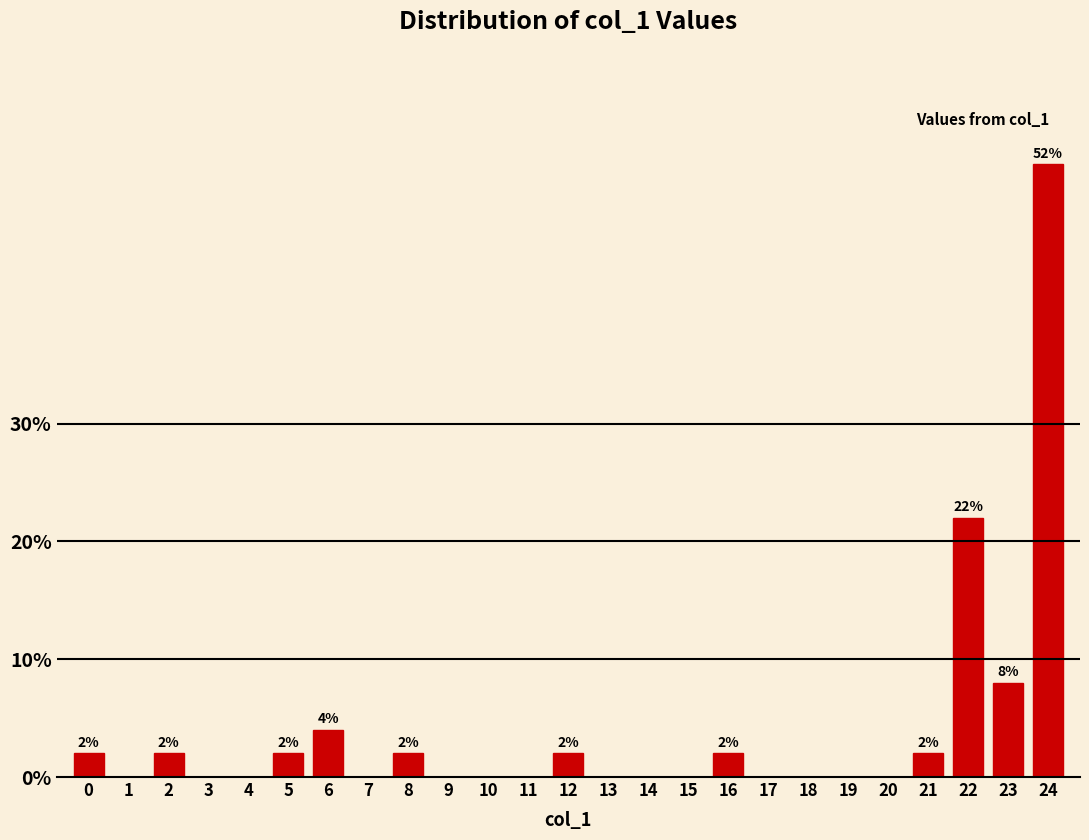

Reading right to left, what are all the values shown in this chart?

24=52	23=8	22=22	21=2	20=0	19=0	18=0	17=0	16=2	15=0	14=0	13=0	12=2	11=0	10=0	9=0	8=2	7=0	6=4	5=2	4=0	3=0	2=2	1=0	0=2